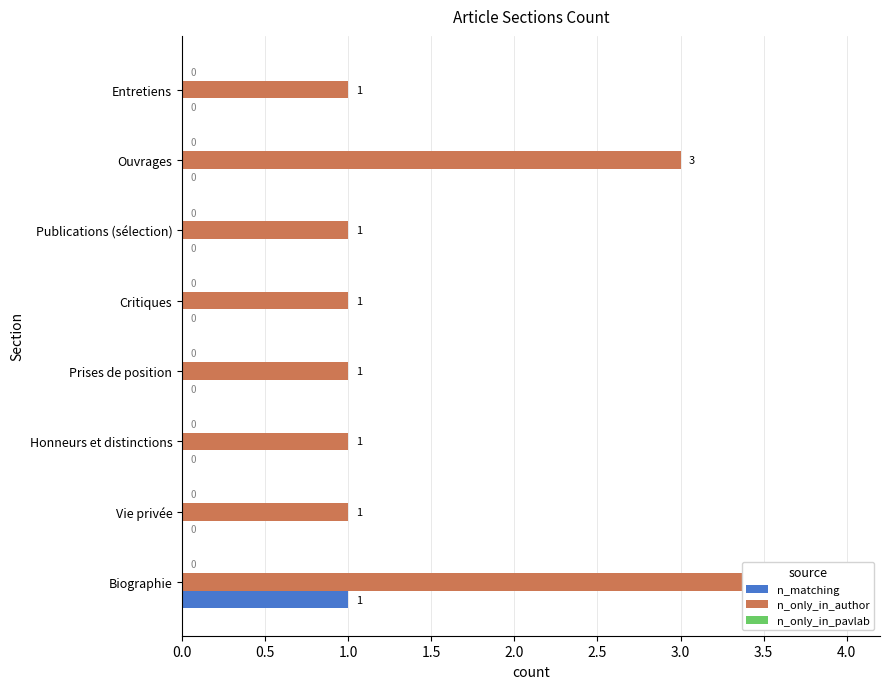

Which has a higher value, Honneurs et distinctions or Vie privée?

Honneurs et distinctions